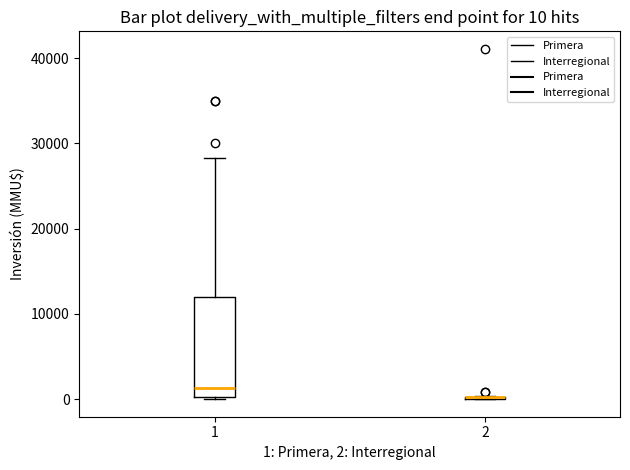

Comparing the boxes themselves (not the whiskers), which one is the tallest?

1